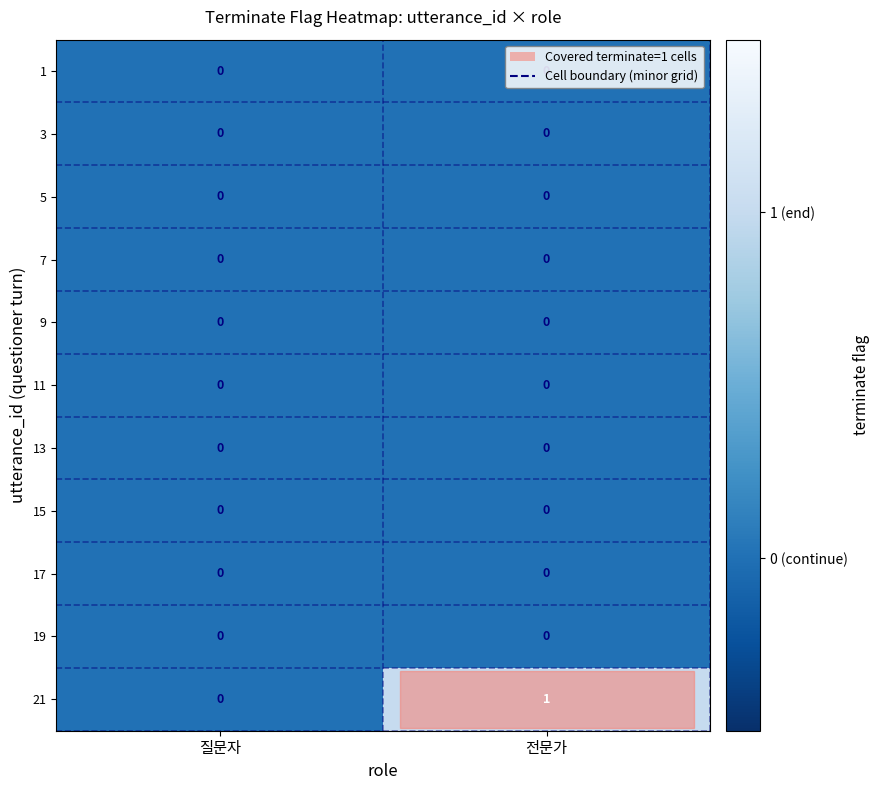

At which category is the sum across all series the highest?

전문가